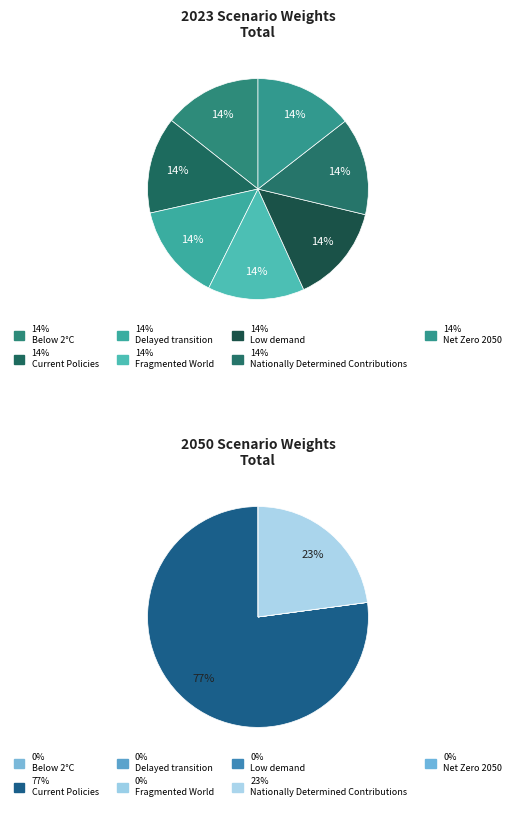

What percentage do 2 and 6 together represent?

28.6%